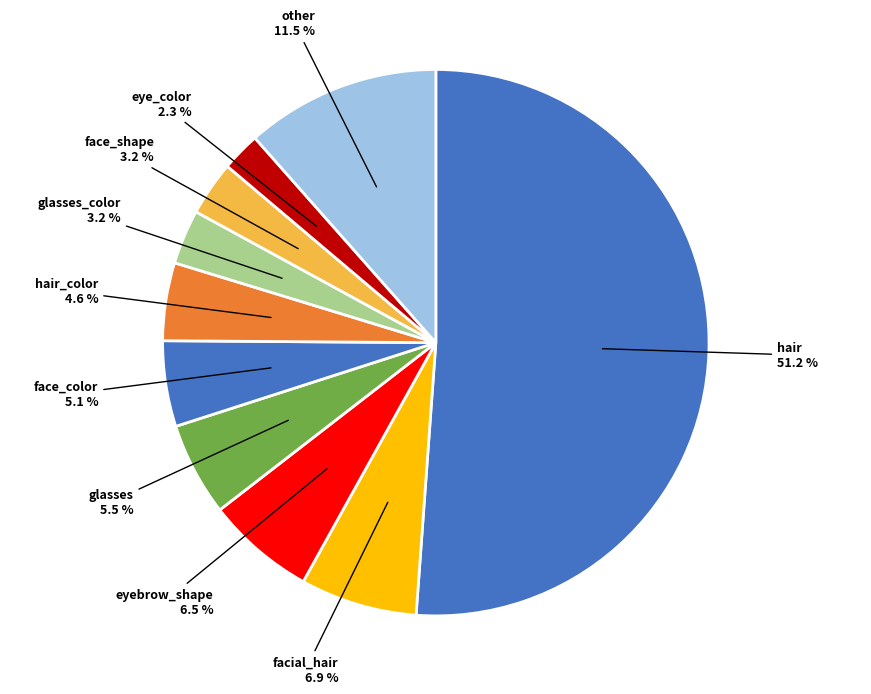

Approximately how many times larger is the value at other compared to hair_color?

2.5